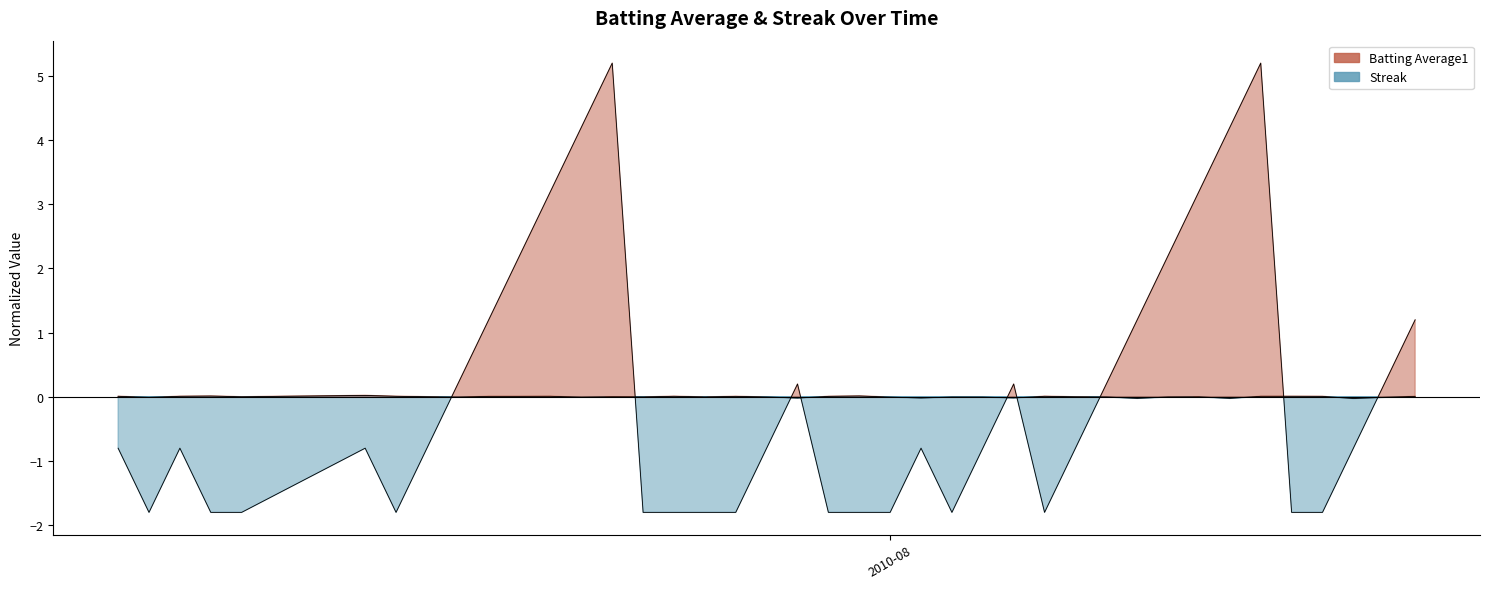

Where does the Batting Average1 series first go above 0?

2010-07-07